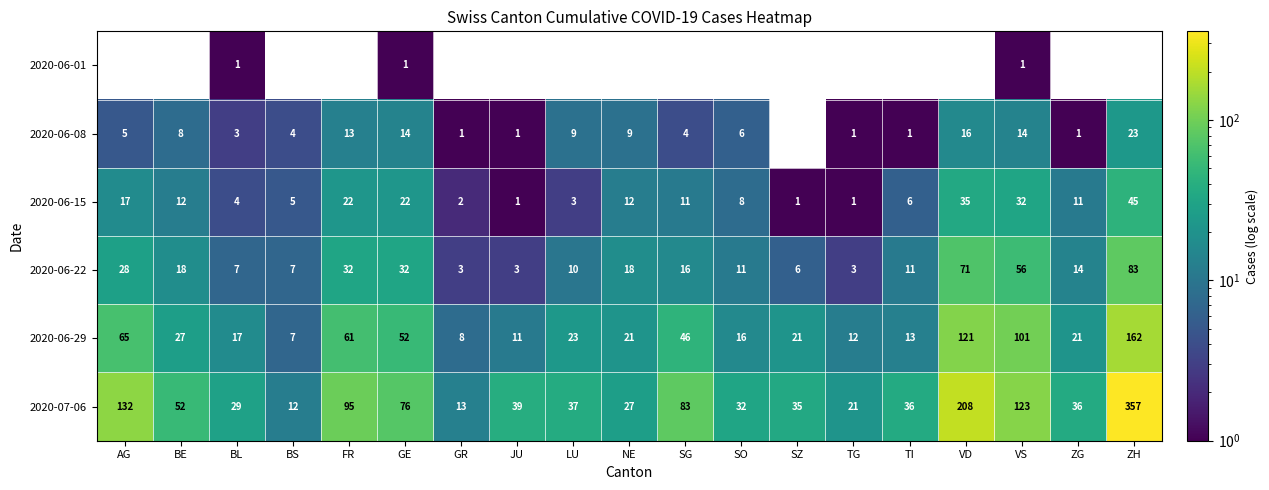

What is the sum of all 2020-07-06 values?

1443